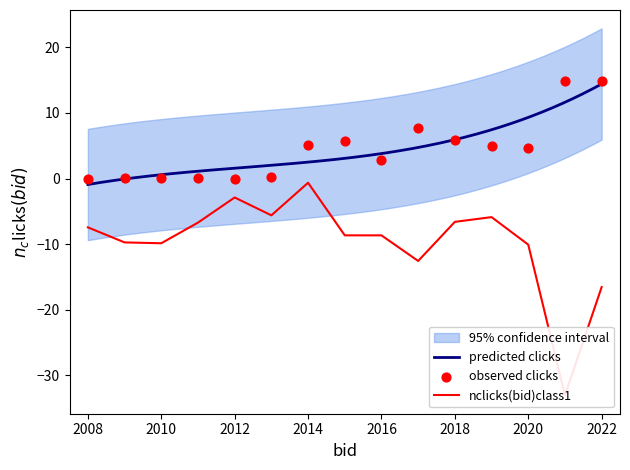

What is the maximum value for predicted clicks?

14.4